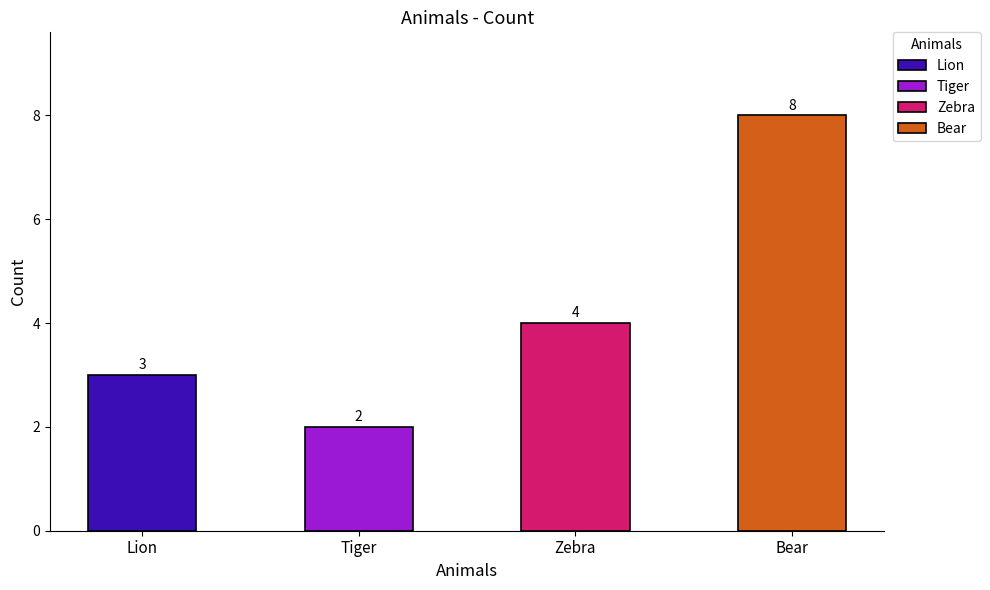

What is the greatest value displayed?

8